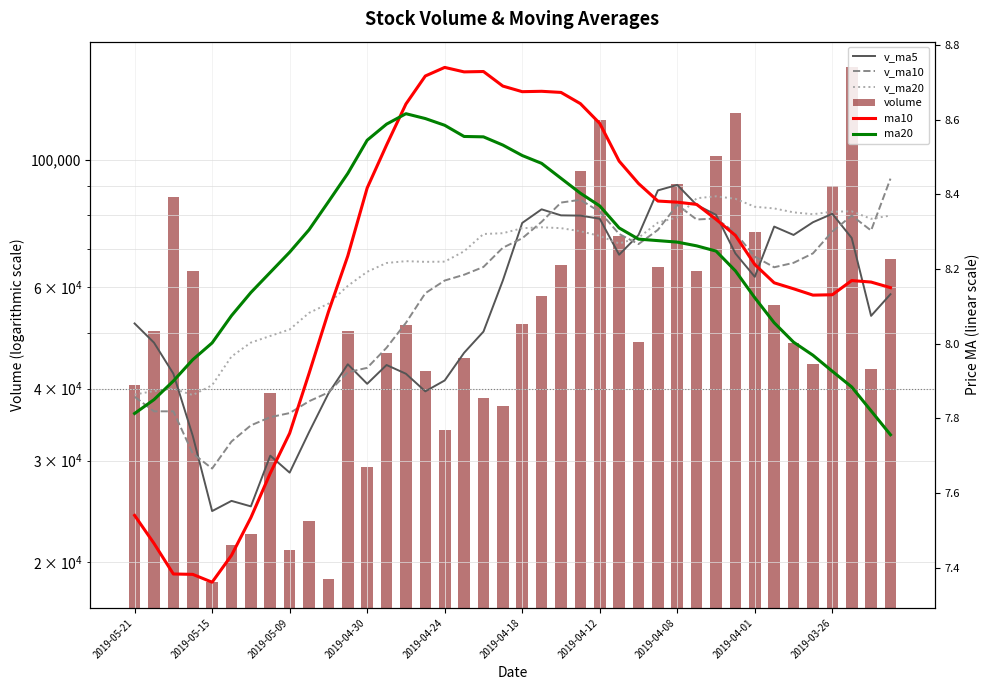

What is the sum of all ma10 values?

328.1